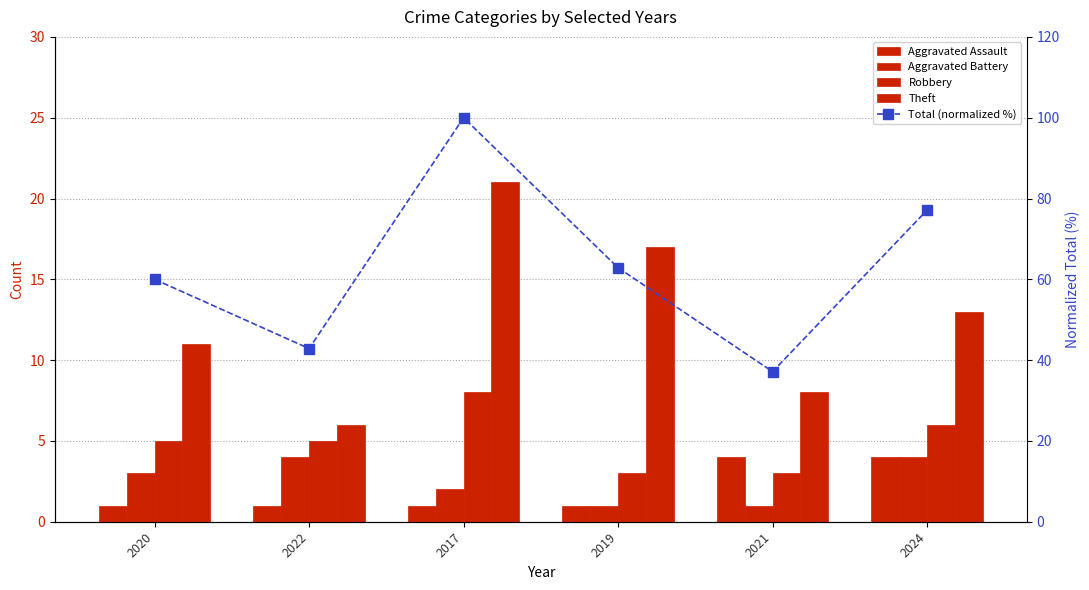

How many data points does each series have?

6